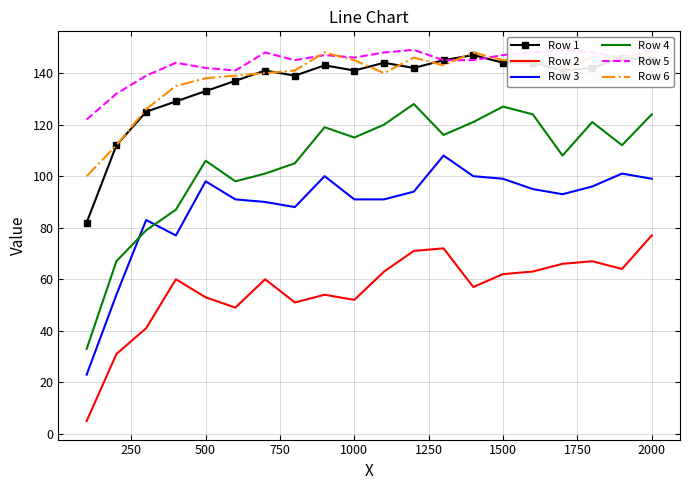

The Row 3 series shows 153 at 2000. True or false?

False